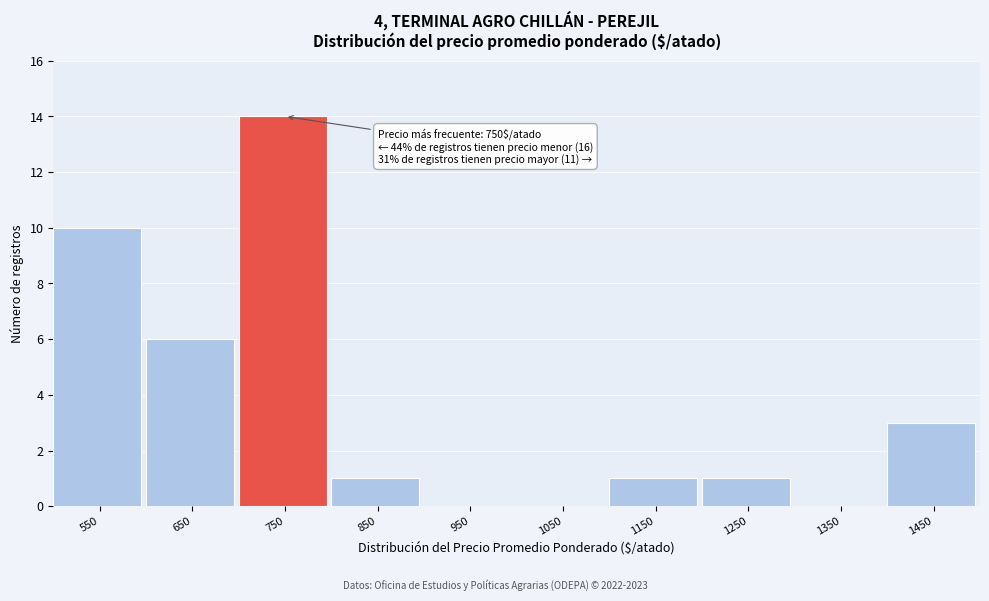

Reading left to right, what are all the values shown in this chart?

550=10	650=6	750=14	850=1	950=0	1050=0	1150=1	1250=1	1350=0	1450=3